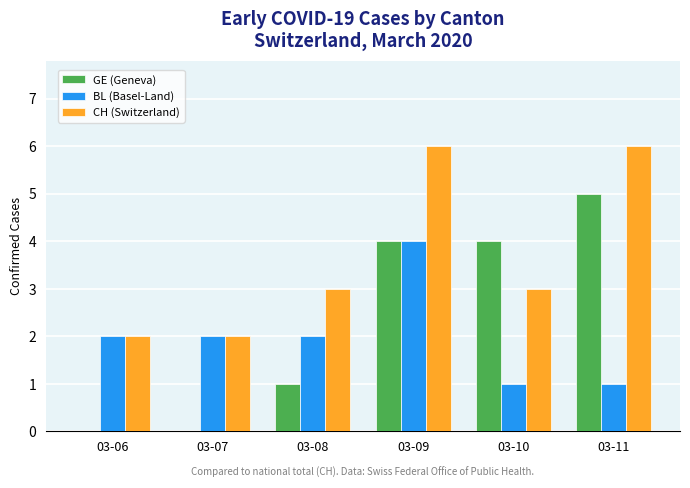

The CH (Switzerland) series shows 2 at 03-09. True or false?

False